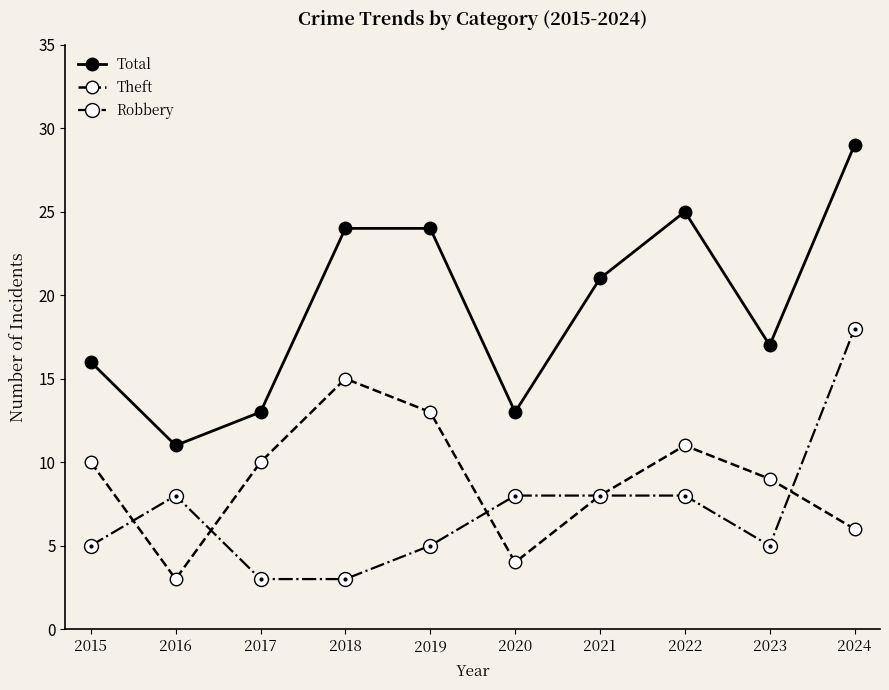

Where is Total nearest to the value 20?

2021